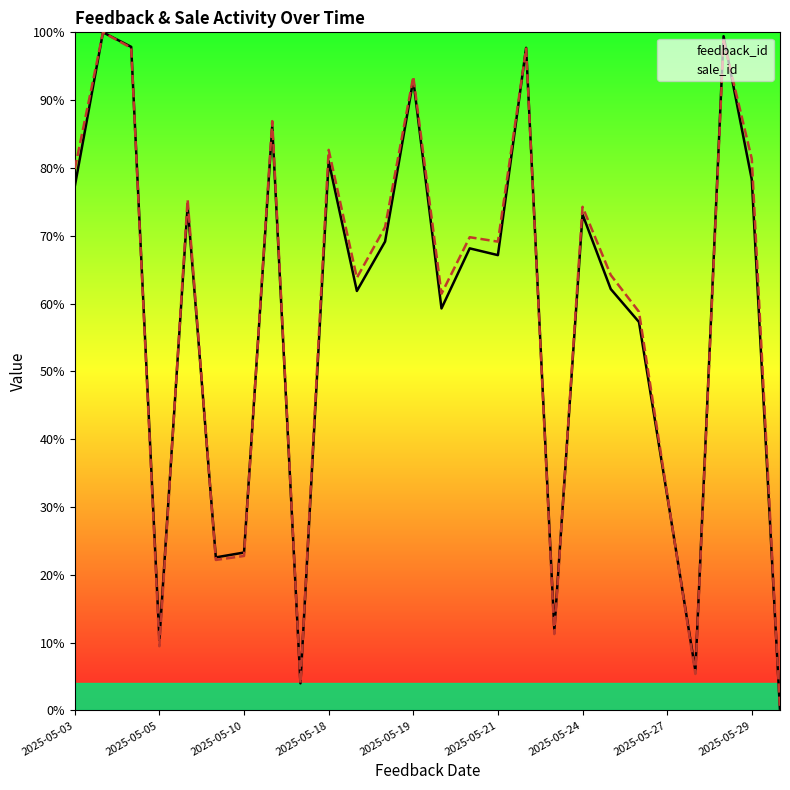

The value of feedback_id at 14 is 68.1. True or false?

True